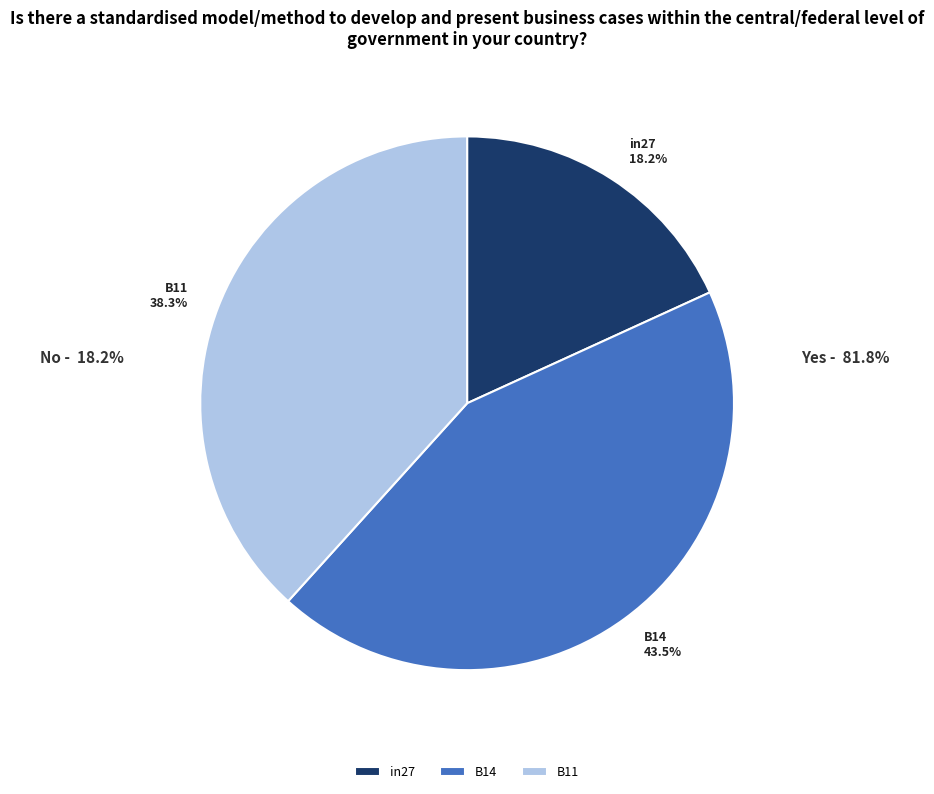

Does any single category account for the majority?

No